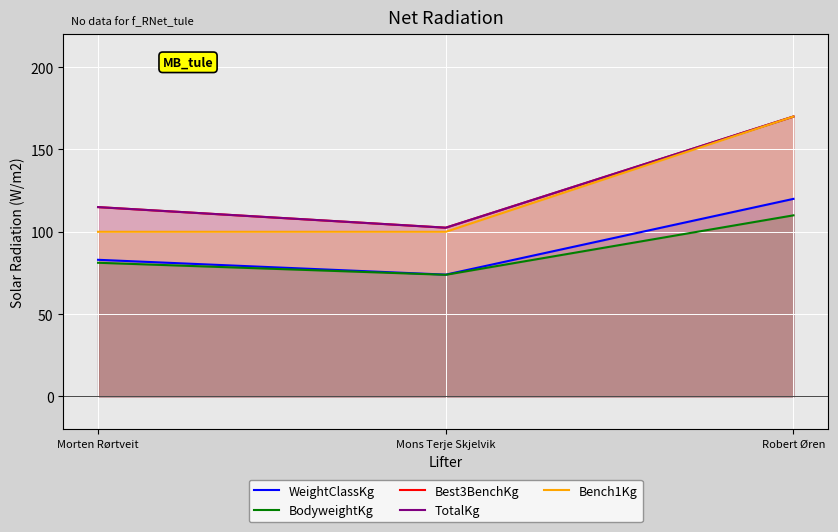

Does the chart display data point markers on the line(s)?

No